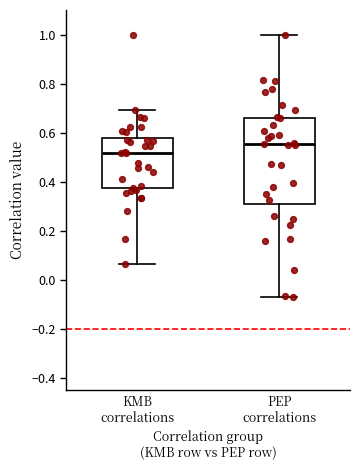

Which box's median line is the lowest?

KMB correlations